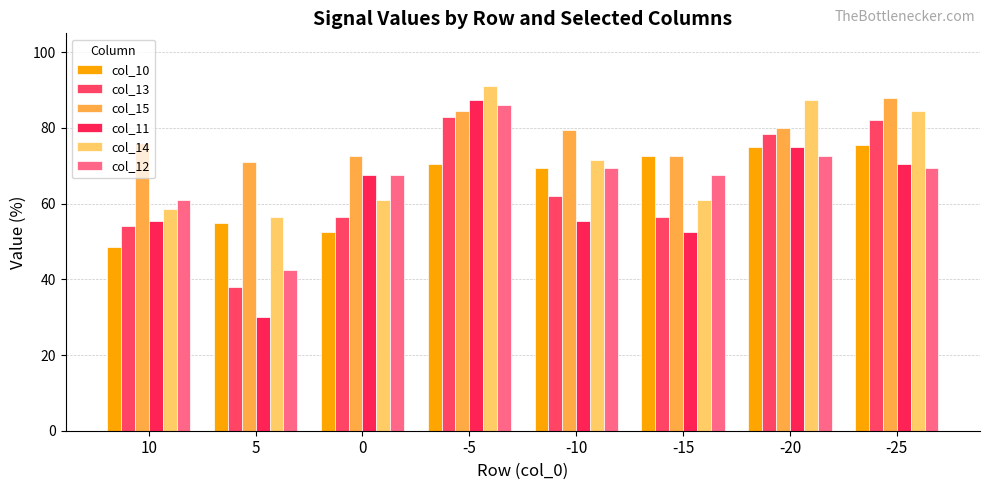

What are all the series names shown in the legend?

col_10, col_13, col_15, col_11, col_14, col_12